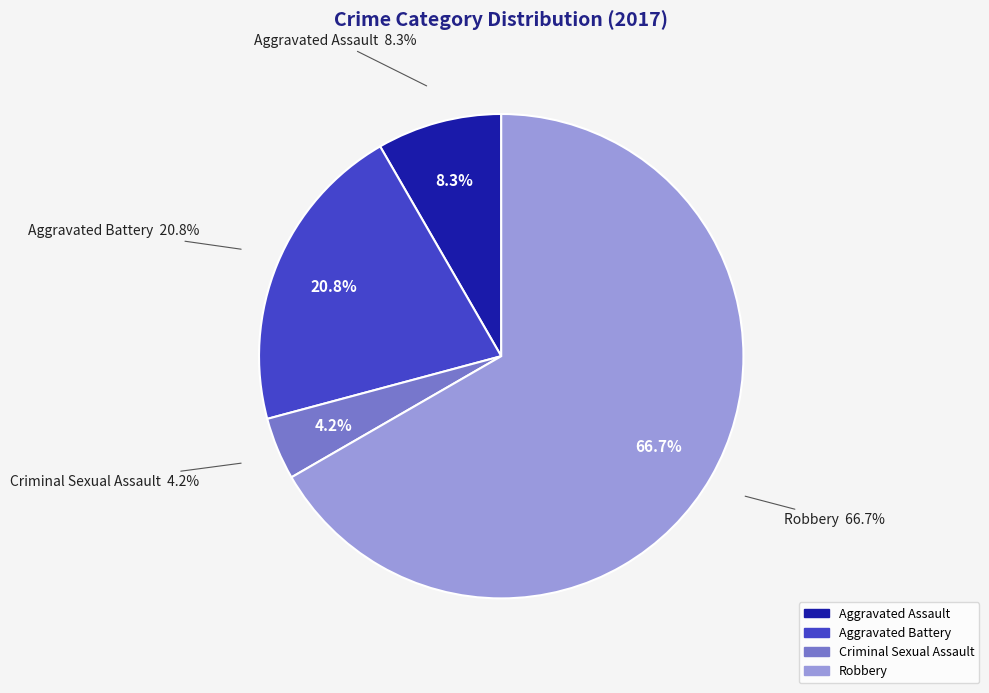

Which category has the biggest portion of the pie?

Robbery